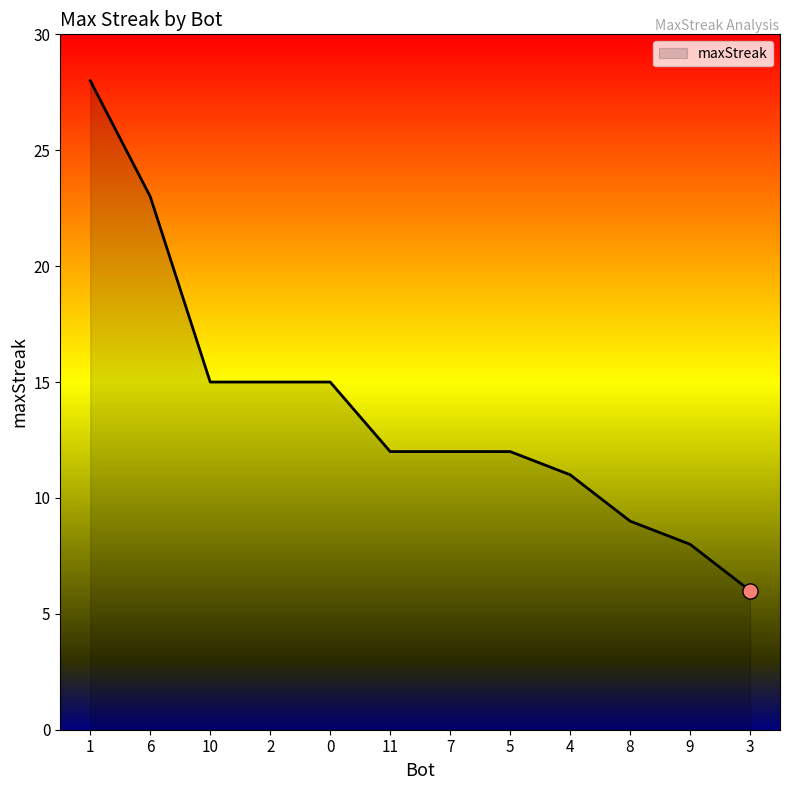

Between 10 and 11, which is larger?

10